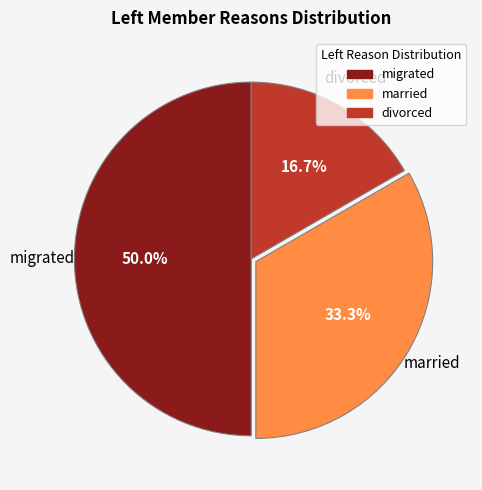

How many slices are in this pie chart?

3